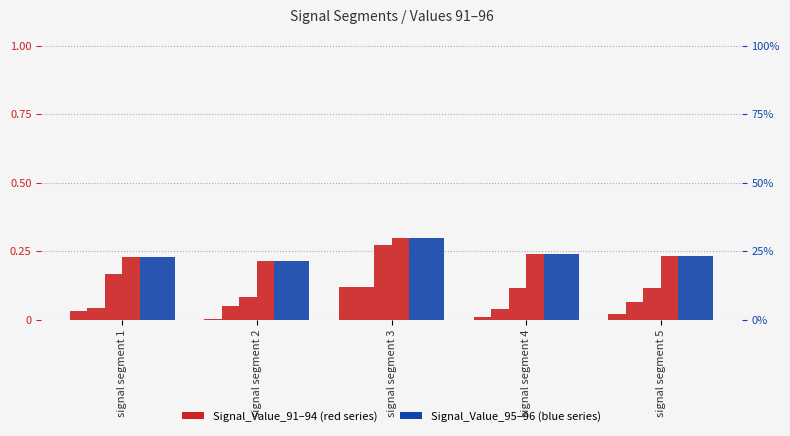

What is the value of the Signal_Value_94 bar at the 1st from the left?

0.2